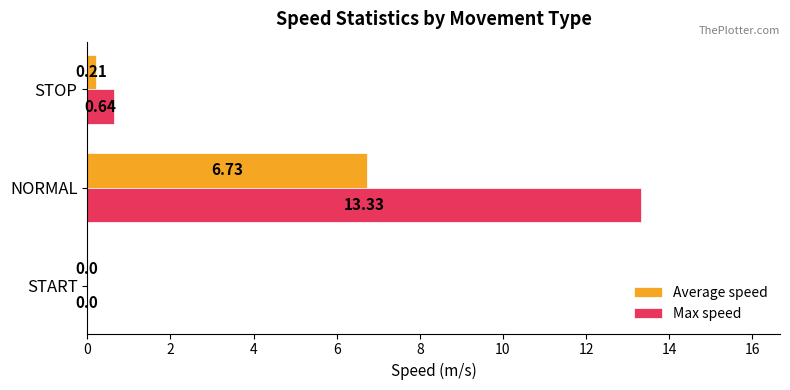

Between START and NORMAL, which series saw the biggest shift?

Max speed